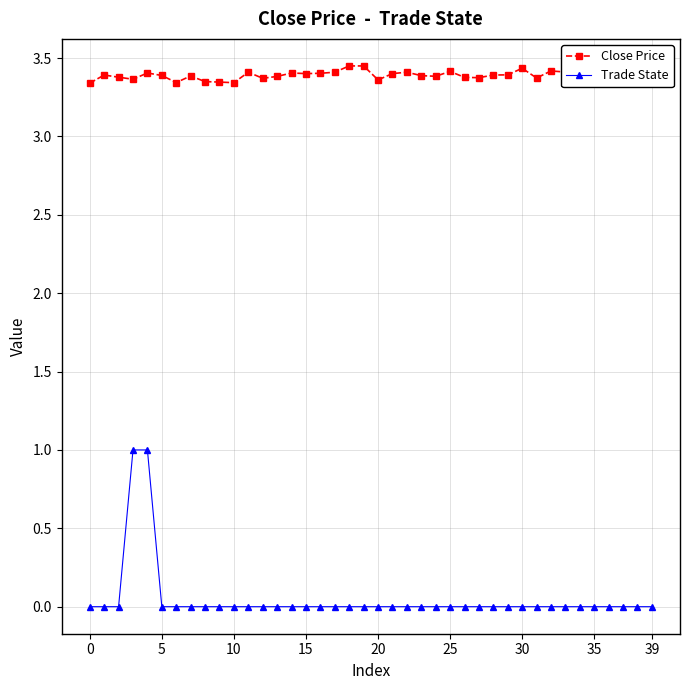

True or false: Close Price and Trade State cross at least once.

False